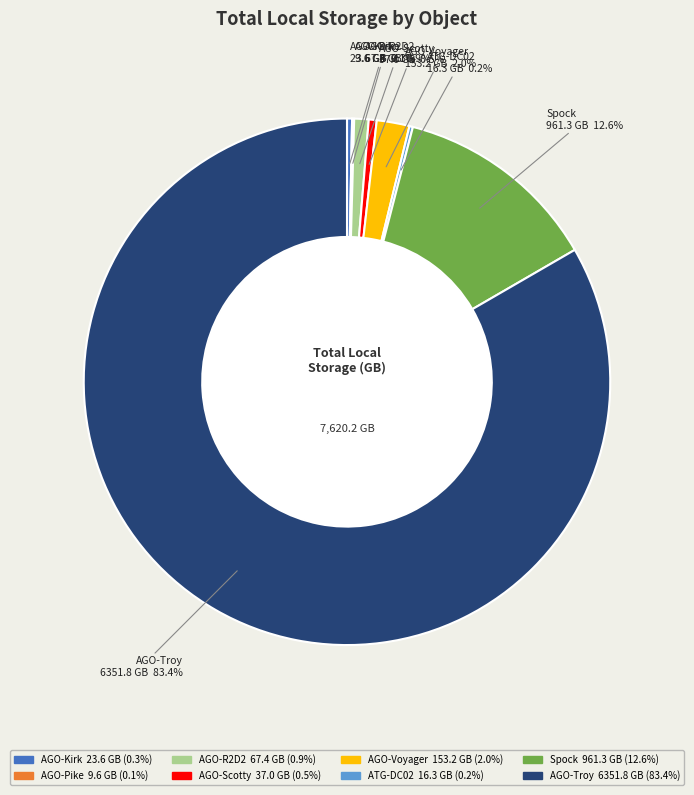

Approximately how many times larger is the value at AGO-Troy compared to AGO-R2D2?

94.2